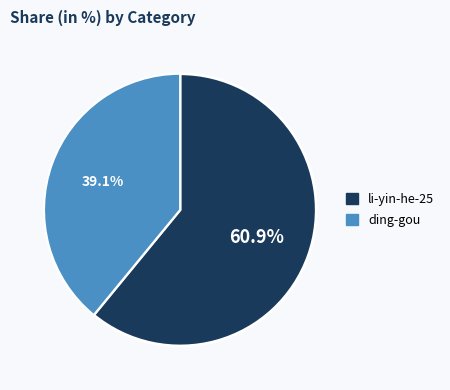

How much of the chart is everything except ding-gou?

60.9%